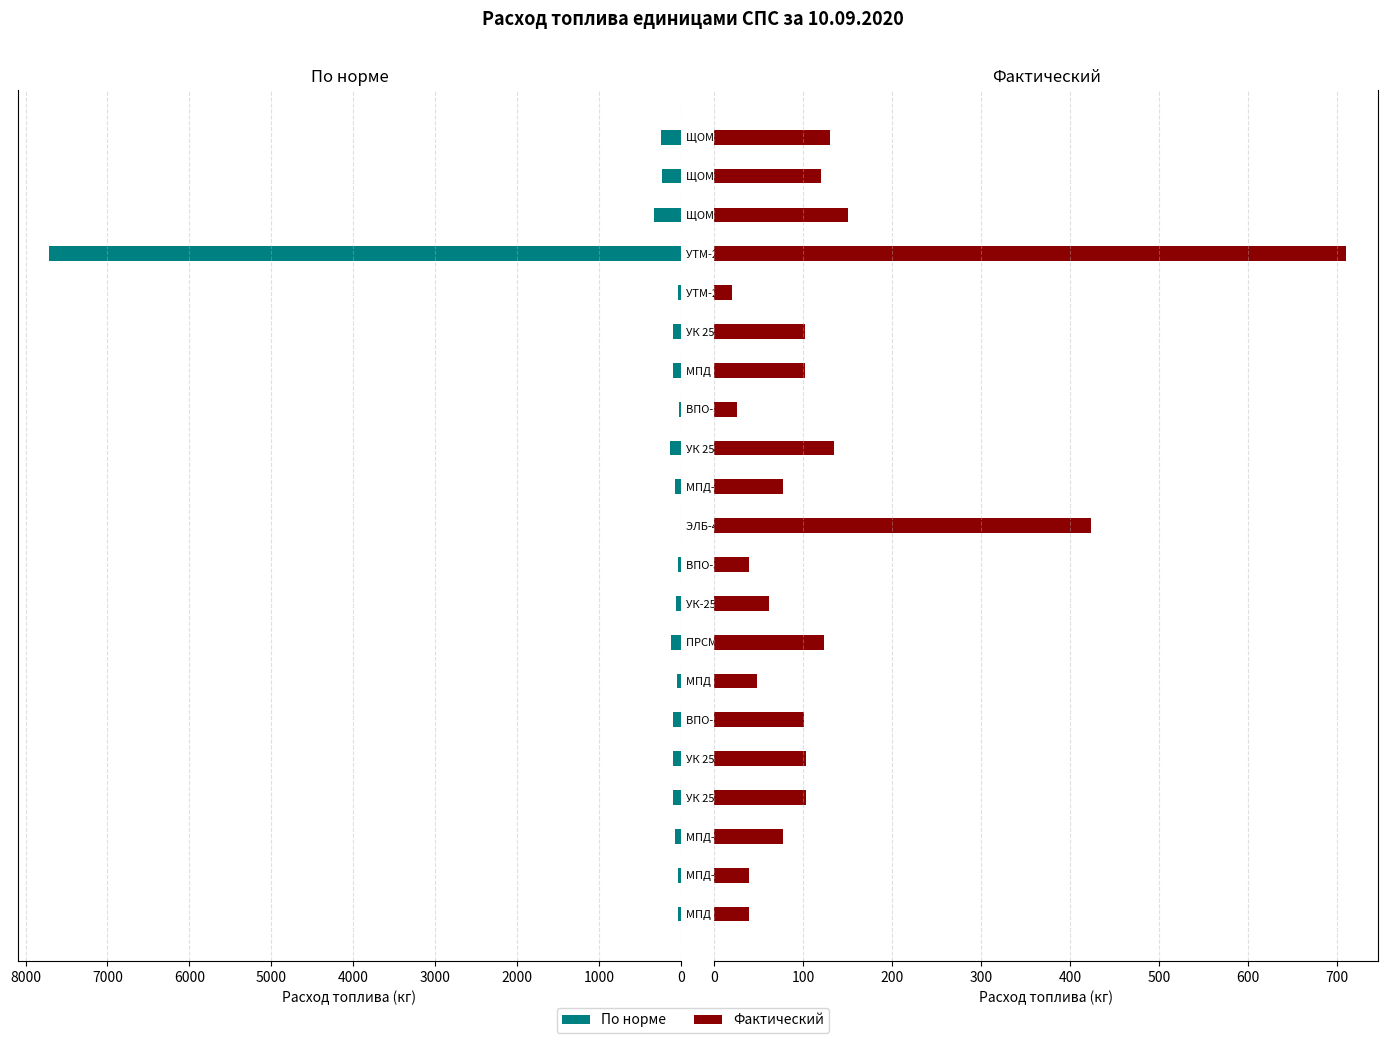

Rank the series by their average value, from lowest to highest.

Фактический, По норме